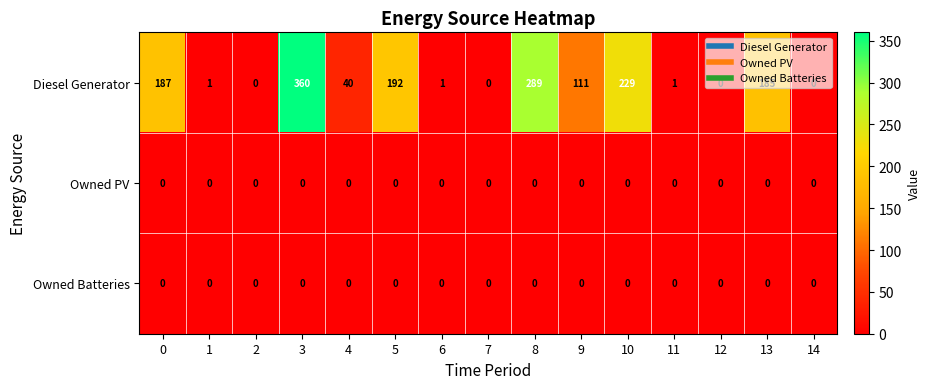

The value of Diesel Generator at 4 is 40. True or false?

True